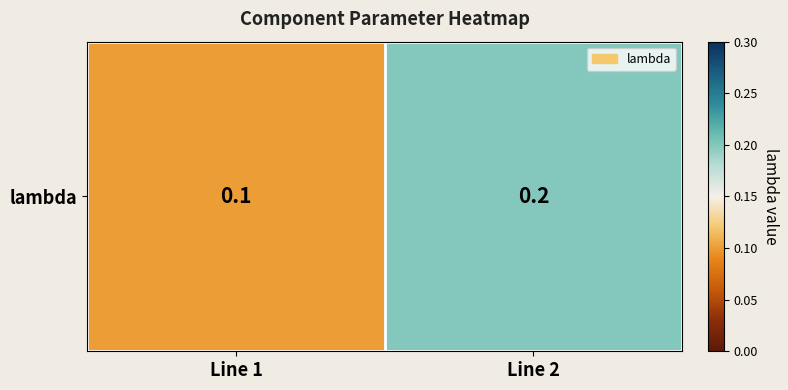

The value at Line 1 is 0.1. True or false?

True